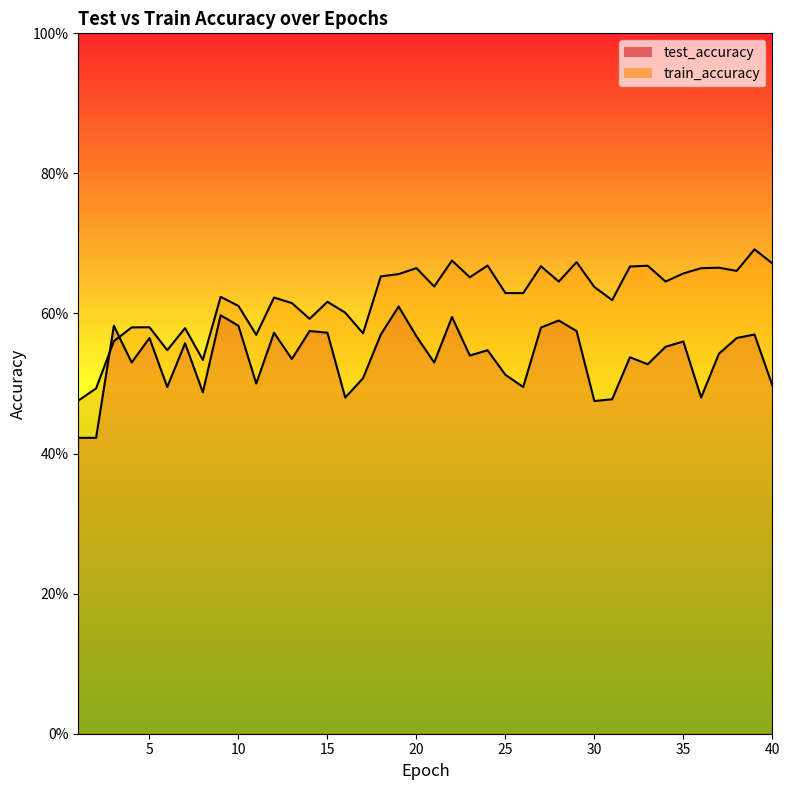

Between 22 and 39, which is larger?

22